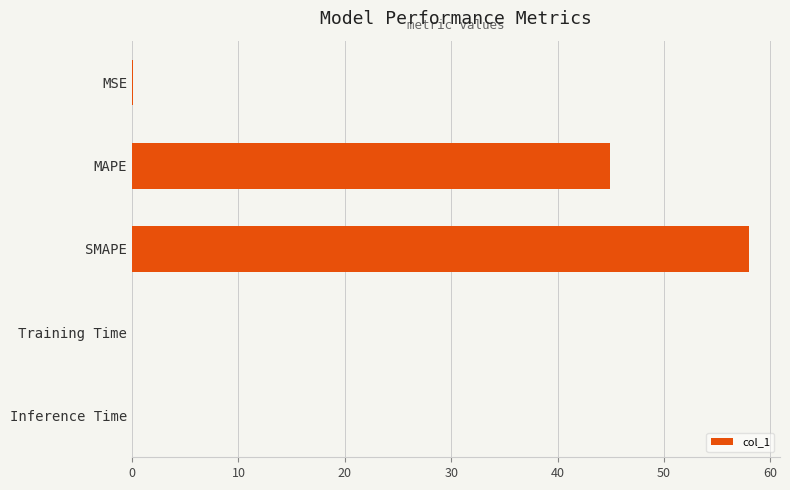

True or false: the data shows 58.0 at SMAPE.

True